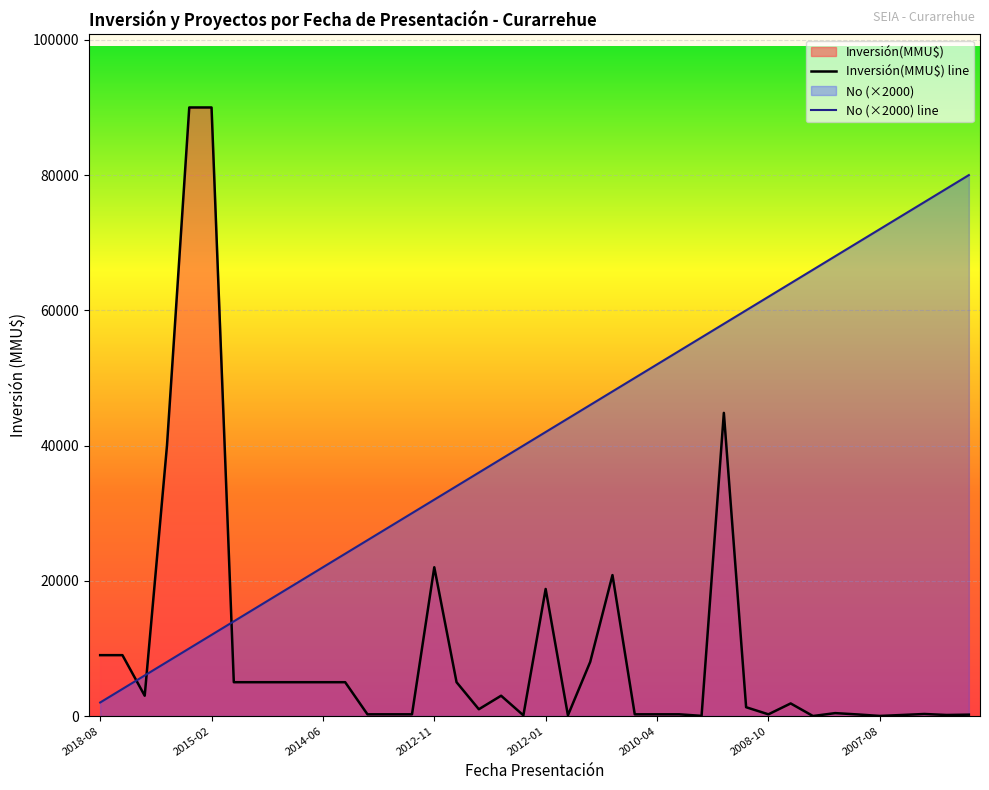

At which label does Inversión(MMU$) line first exceed 1860?

2018-08